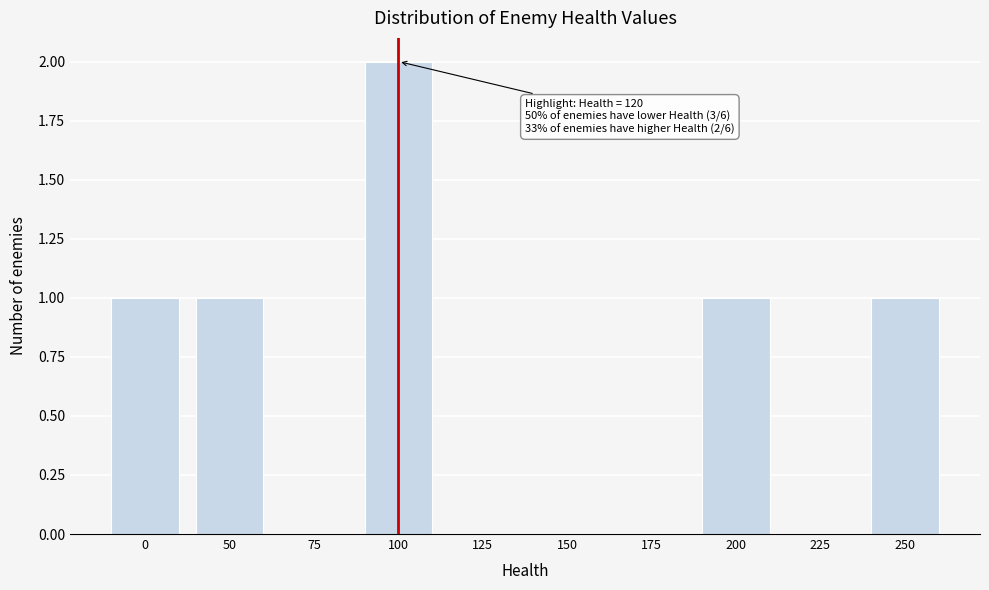

The chart shows a value of 0 at 125. True or false?

True